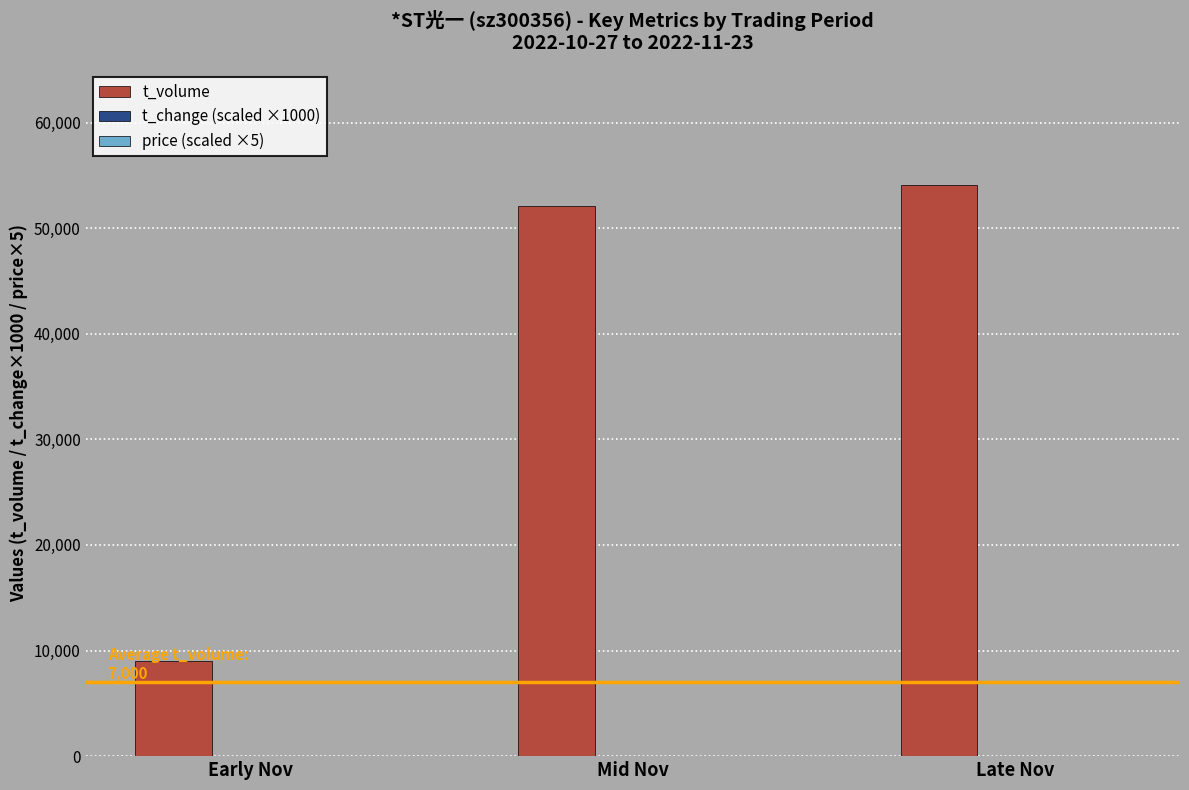

The value of t_volume at Mid Nov is 52093.0. True or false?

True